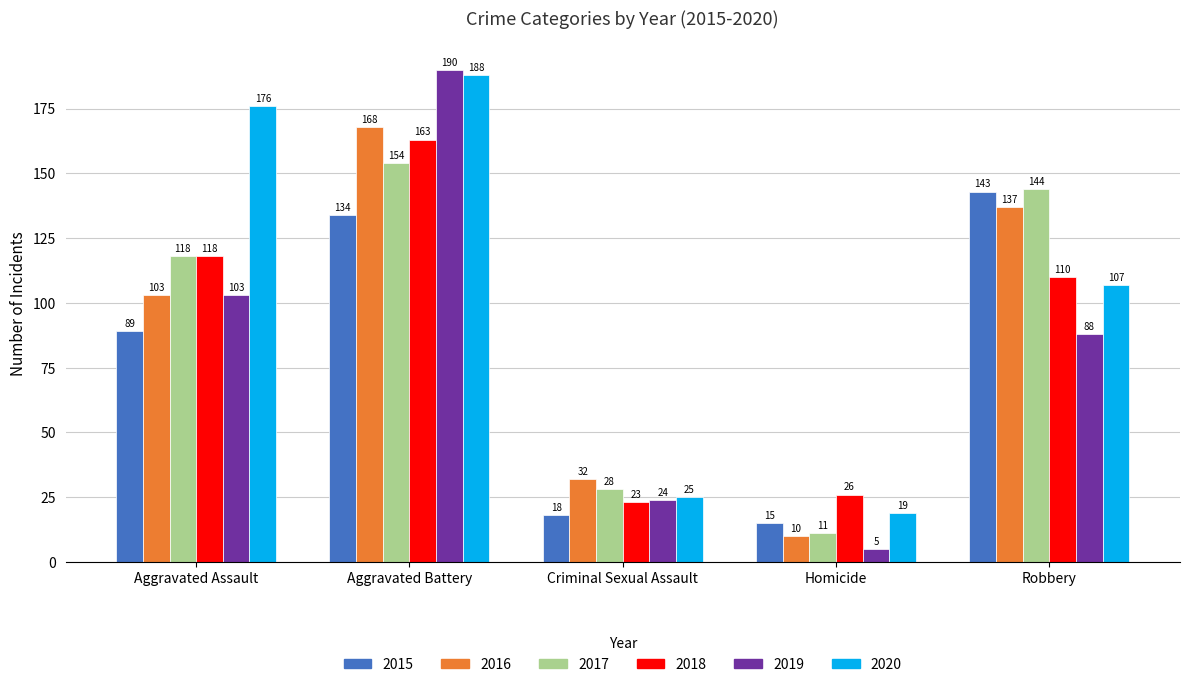

What is the difference between the 2016 values at Homicide and Criminal Sexual Assault?

22